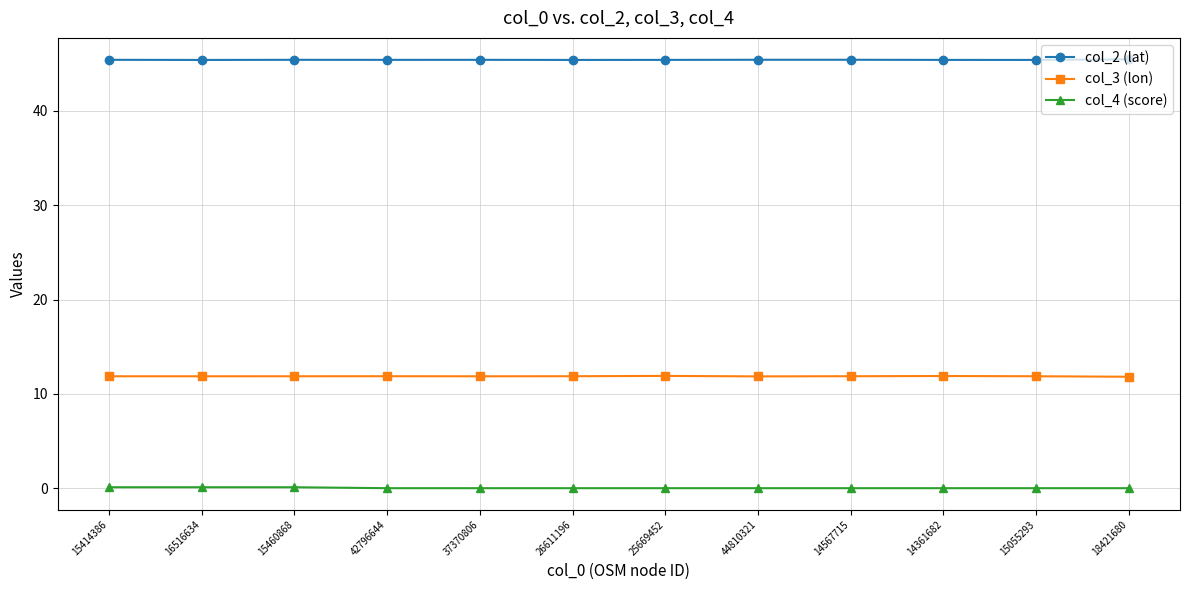

List the series in order of their peak value, lowest first.

col_4 (score), col_3 (lon), col_2 (lat)